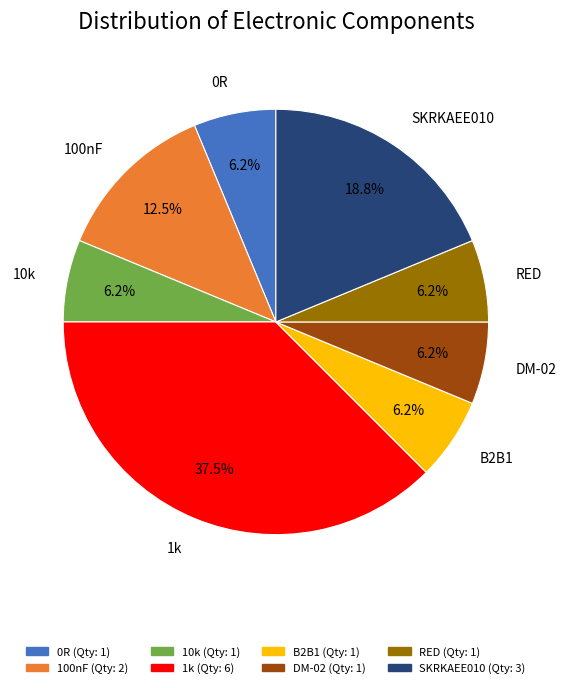

Between 0R and SKRKAEE010, which is larger?

SKRKAEE010